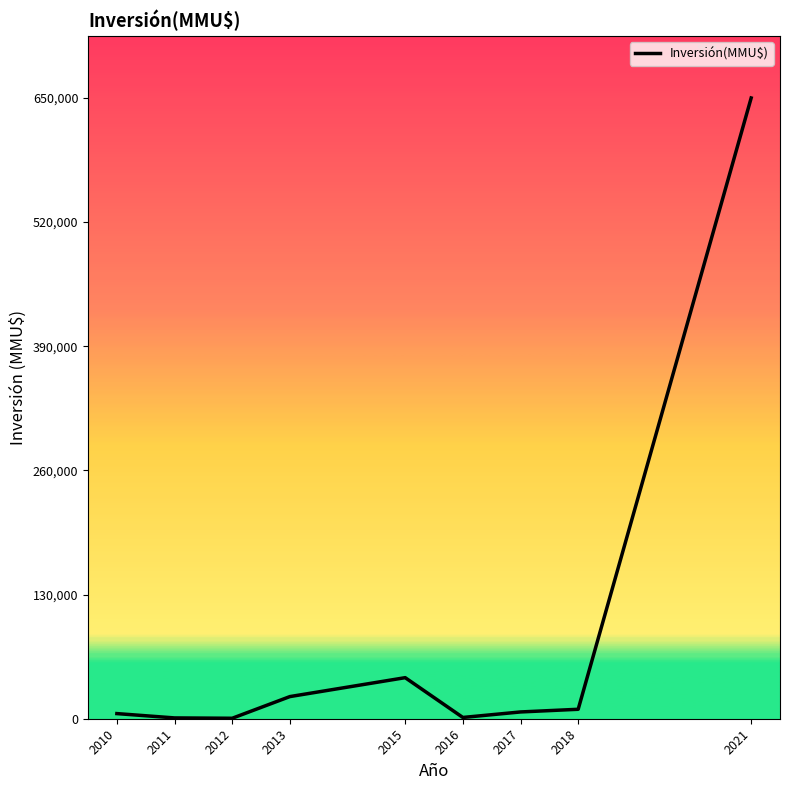

The value at 2013 is 23184. True or false?

True